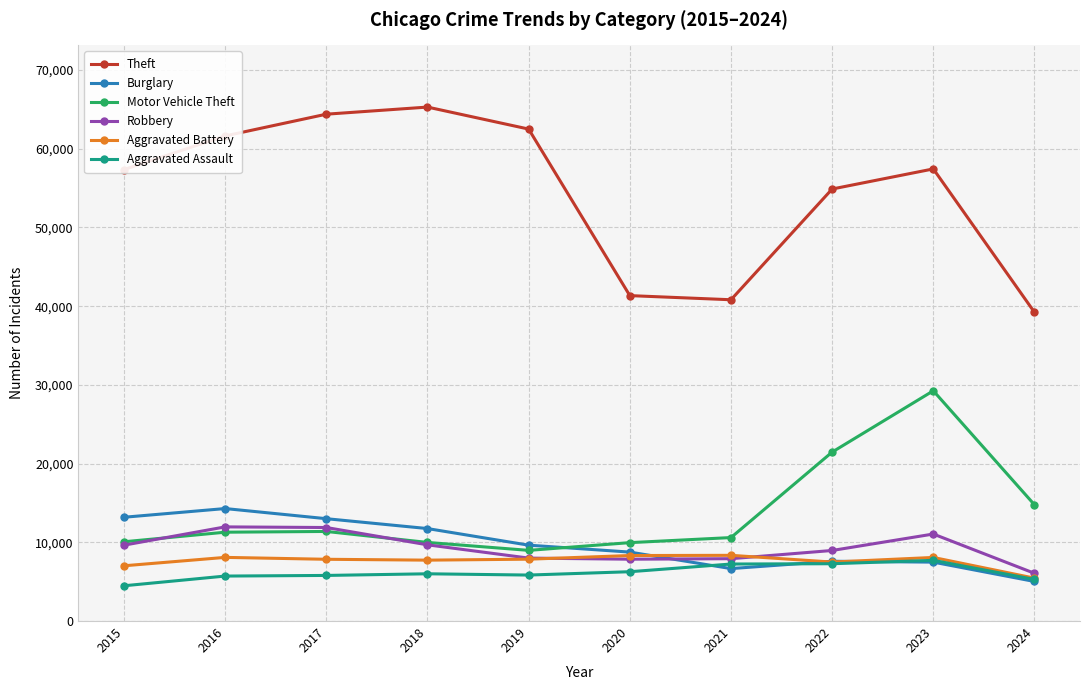

At which label is Motor Vehicle Theft closest to 19113?

2022